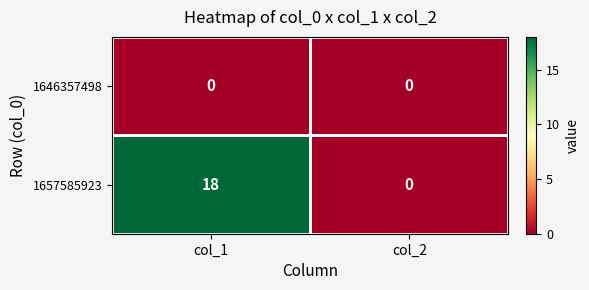

Which series changed the most between col_1 and col_2?

1657585923